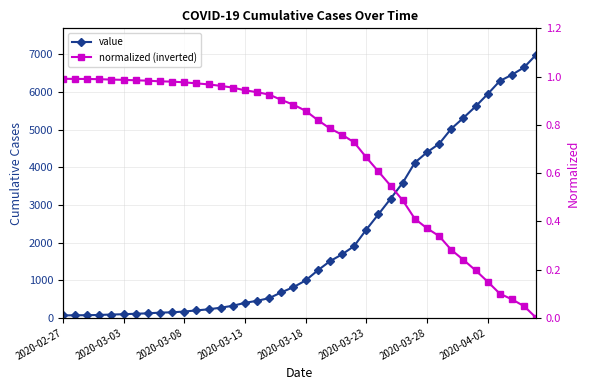

Is it true that normalized (inverted) equals 1.0 at 14?

True